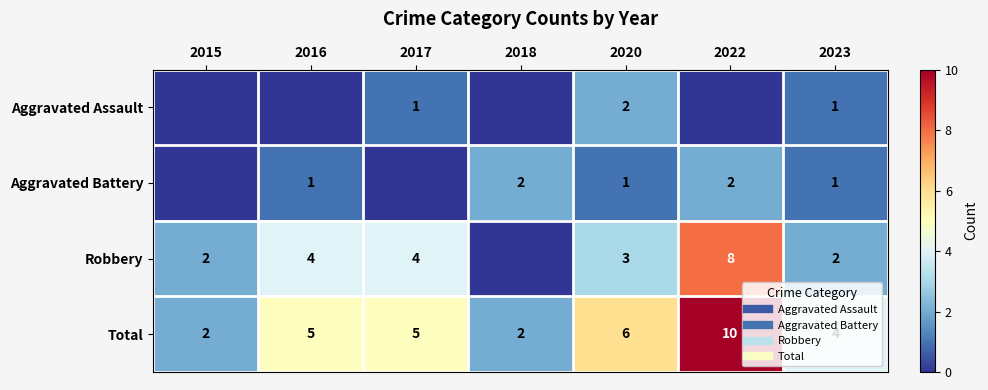

At which category does the chart reach its minimum across all series?

2015